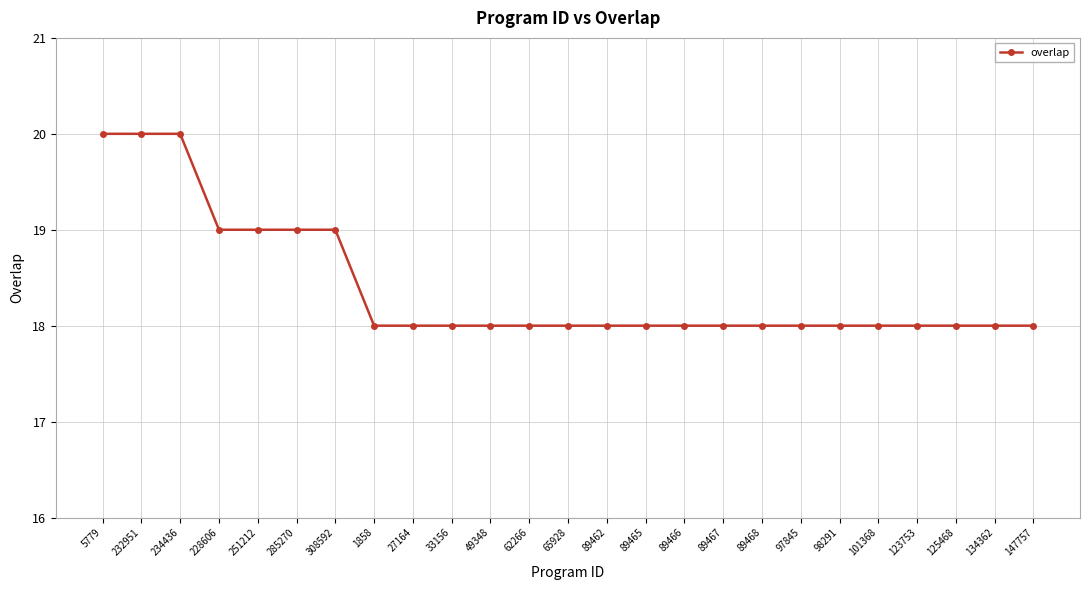

Is it true that the value at 123753 is 18?

True